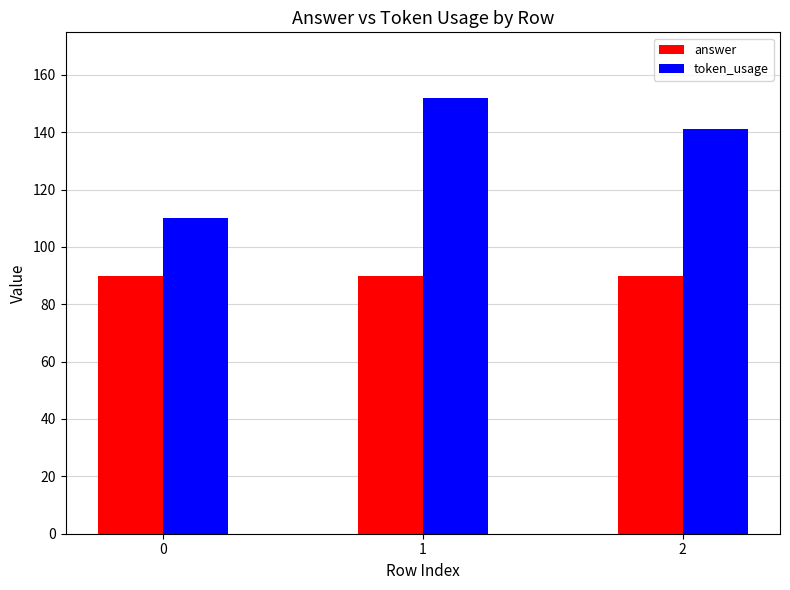

What is the spread (max minus min) of values at 0?

20